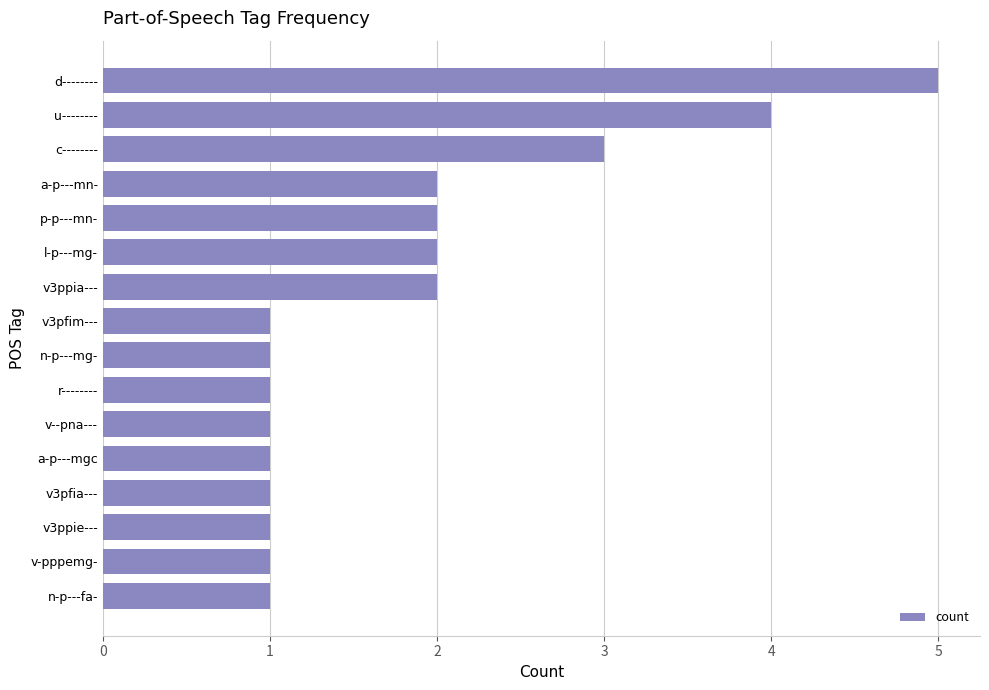

Where is the data nearest to the value 3?

c--------